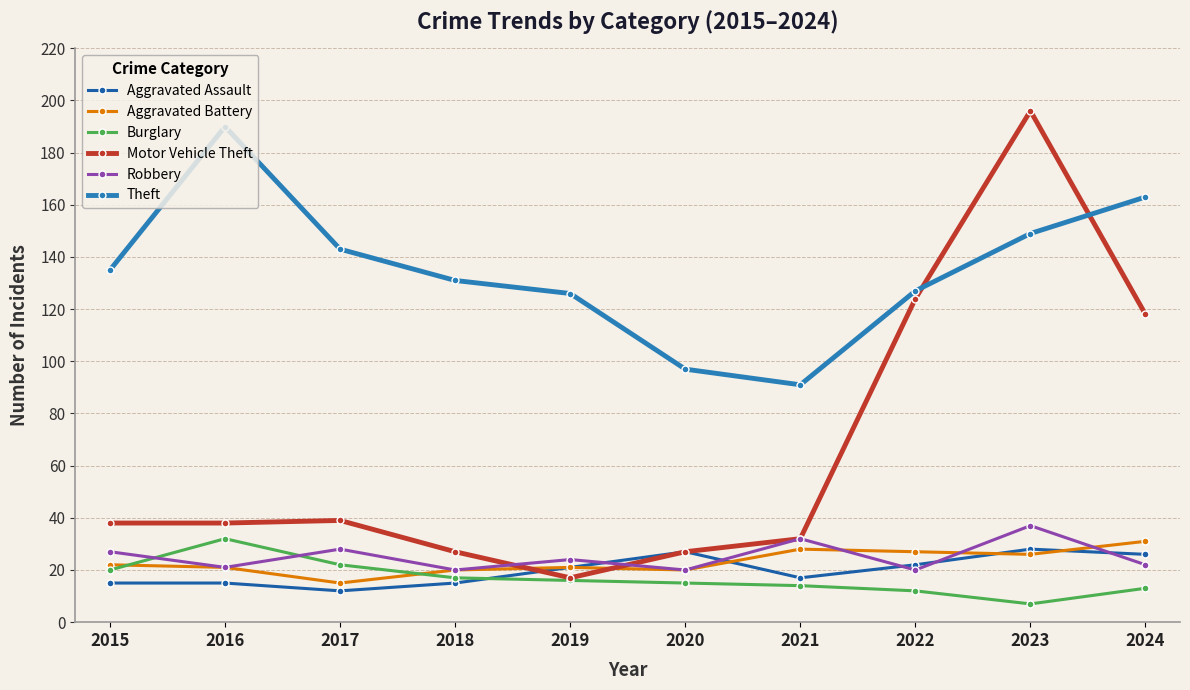

How many distinct data groups are displayed?

6